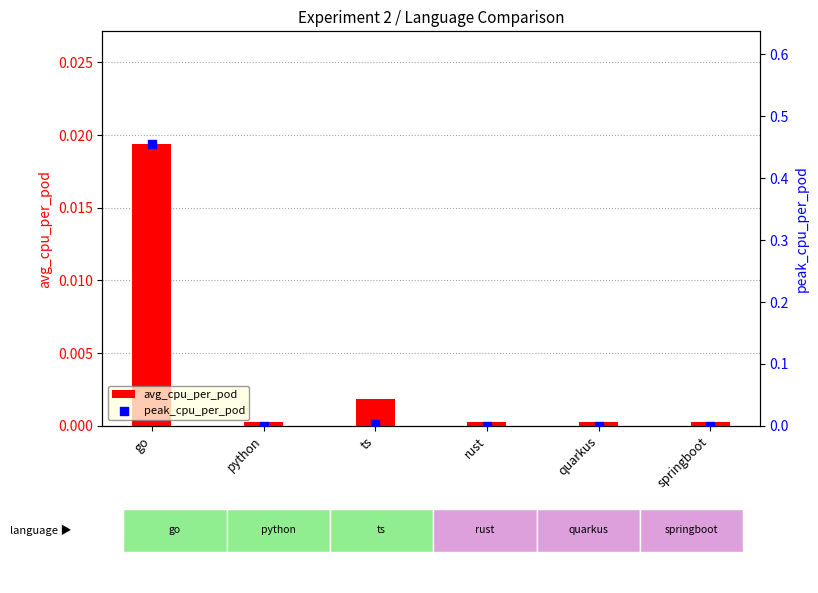

Which series contains the lowest Y value?

avg_cpu_per_pod